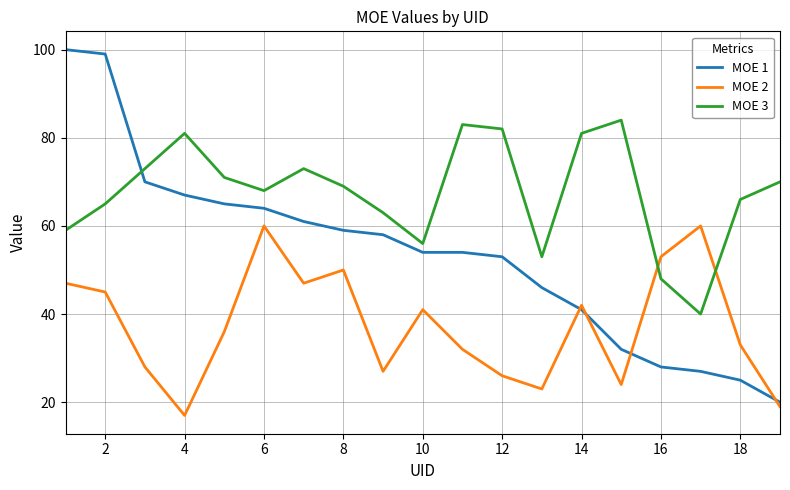

Rank the series by their average value, from lowest to highest.

MOE 2, MOE 1, MOE 3